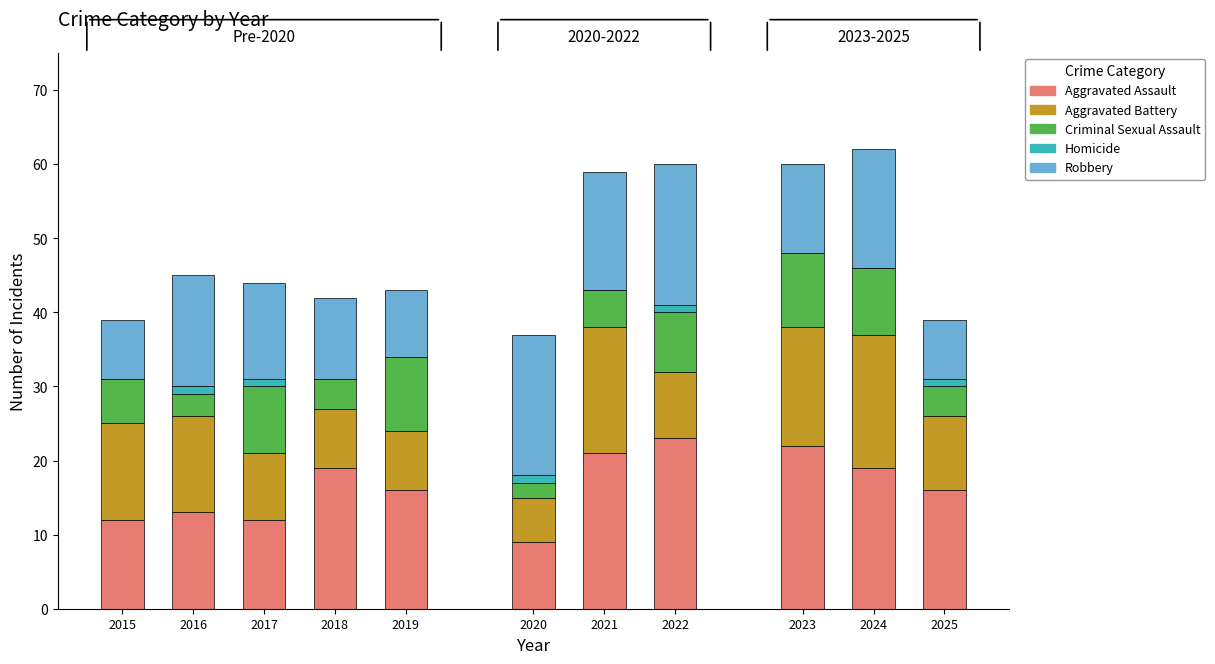

True or false: Criminal Sexual Assault has a value of 4 at 2018.

True